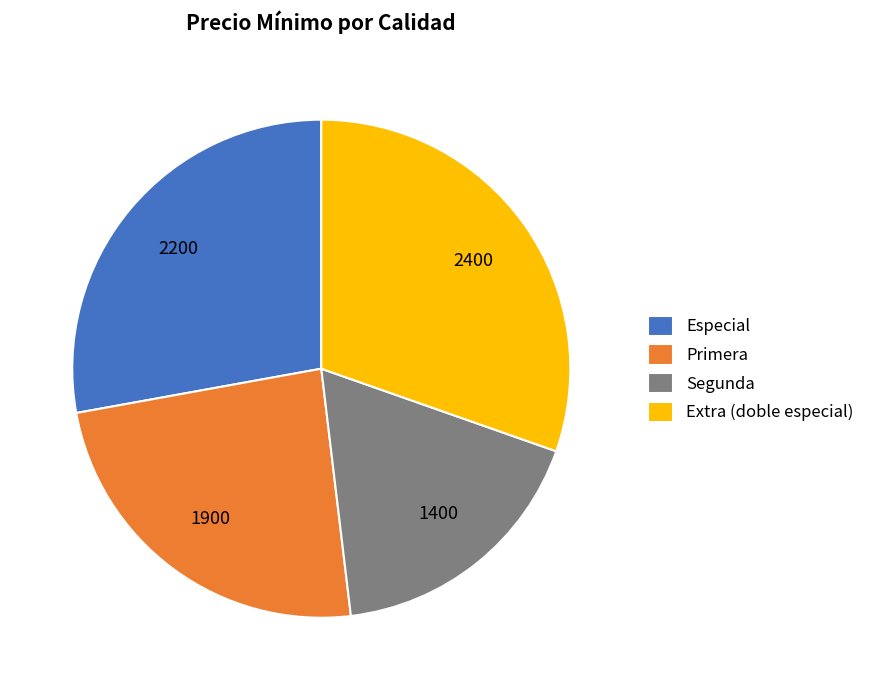

How many slices are in this pie chart?

4